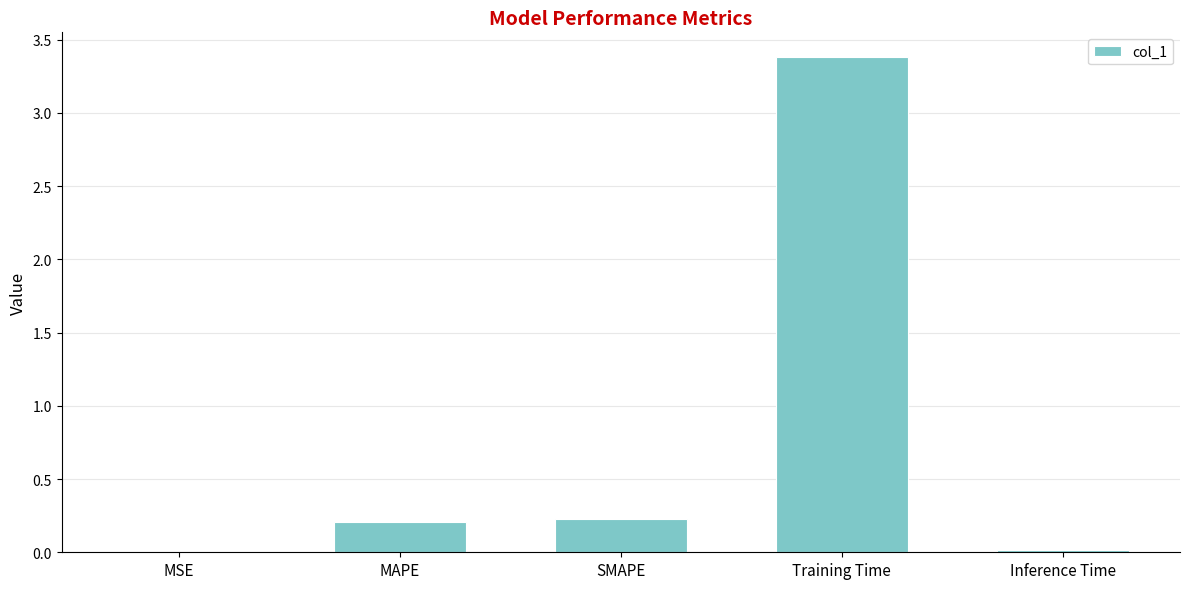

Is it true that the value at Inference Time is 0.0?

True